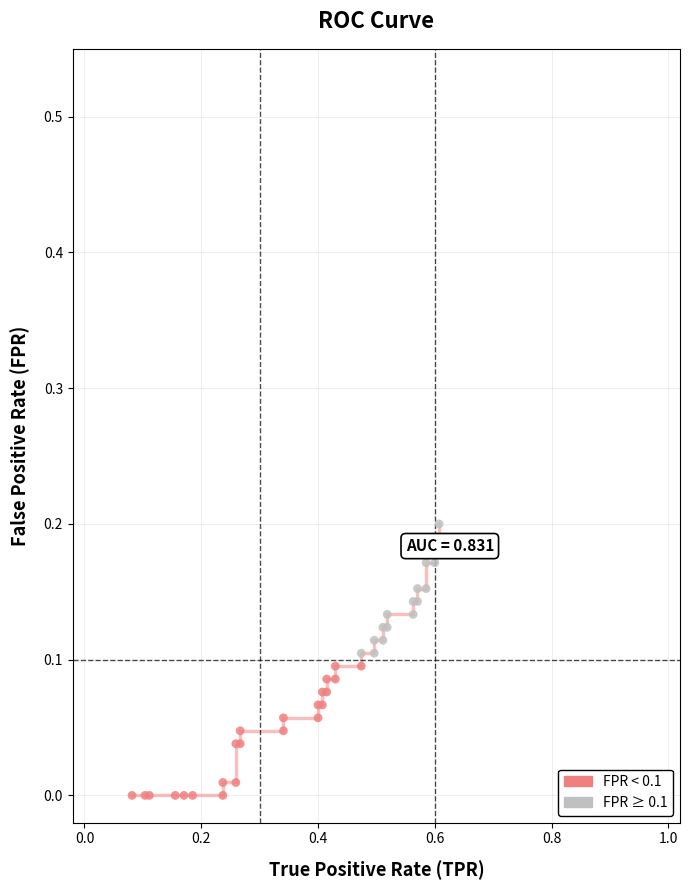

Which series reaches the maximum Y coordinate?

FPR ≥ 0.1